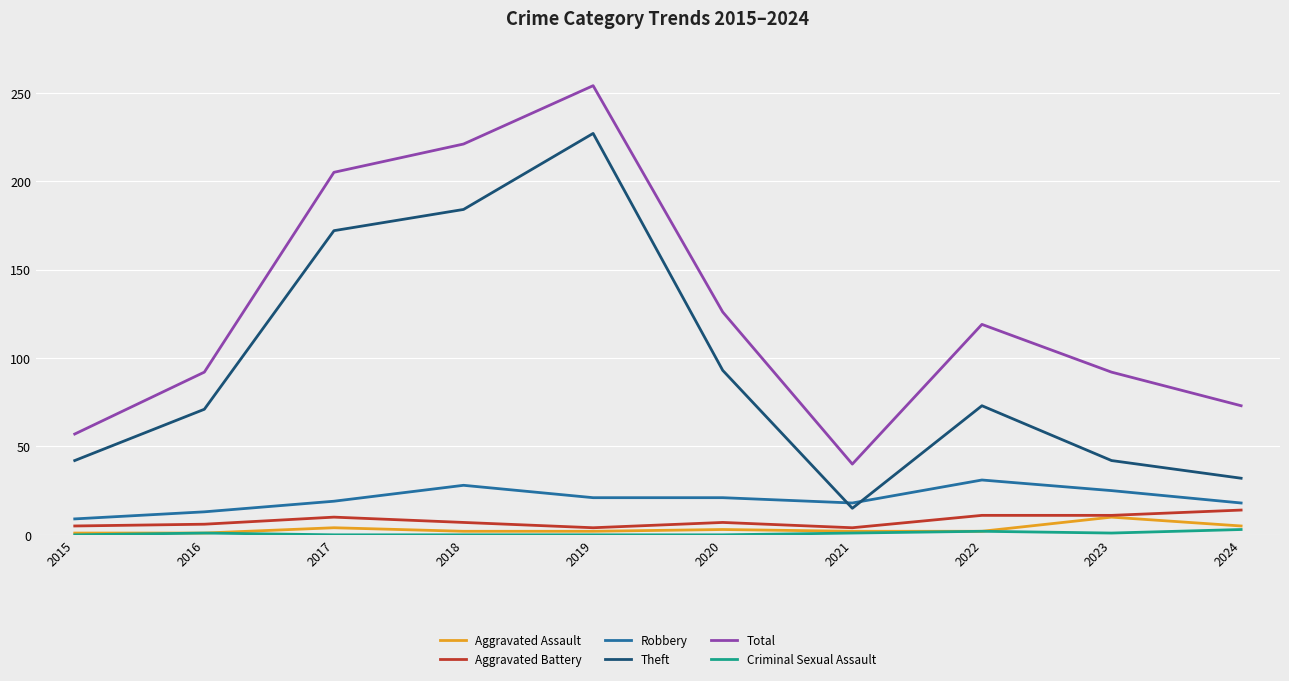

At how many categories does at least one series exceed 14?

10